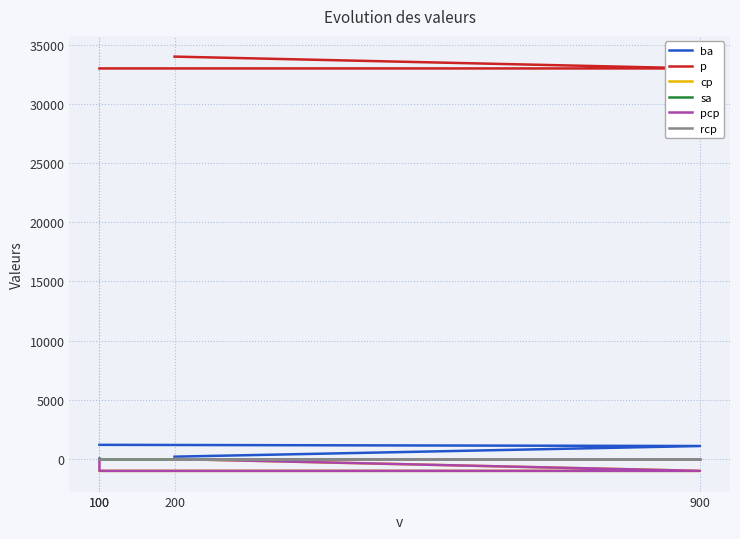

Reading left to right, list all the values displayed in this chart.

ba: 1200	1200	1100	200
p: 33000	33000	33000	34000
cp: -1000	-1000	-1000	0
sa: 100	0	0	0
pcp: 0	-1000	-1000	0
rcp: 0	0	0	0